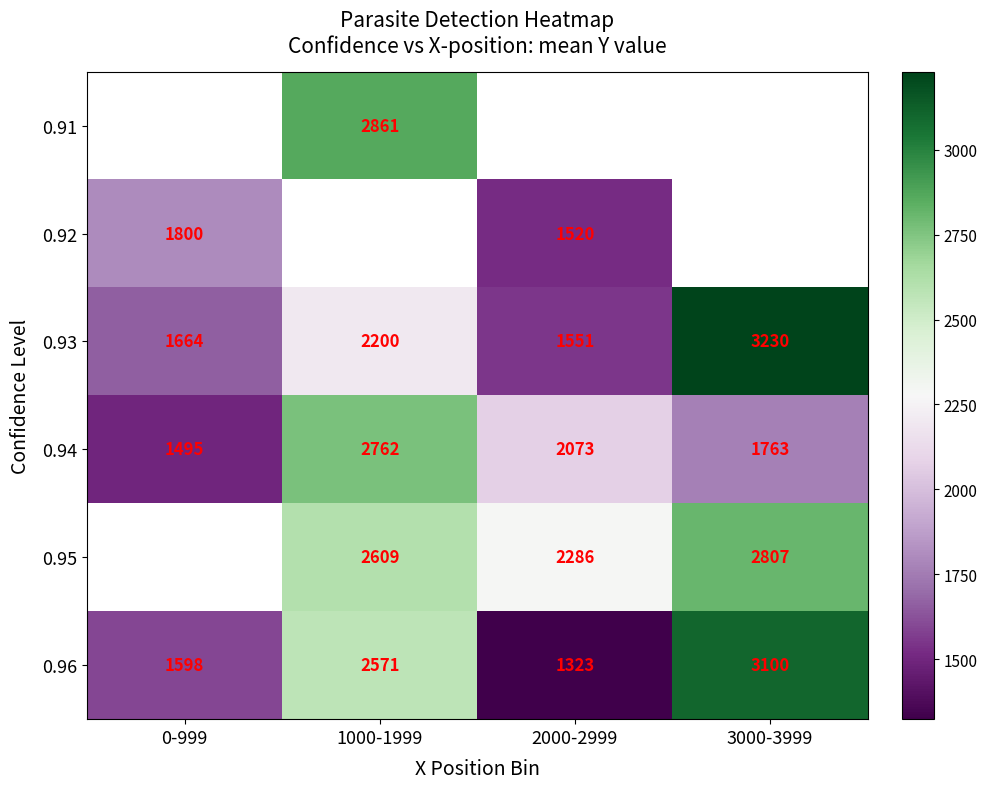

Which label corresponds to the smallest value in the chart?

2000-2999